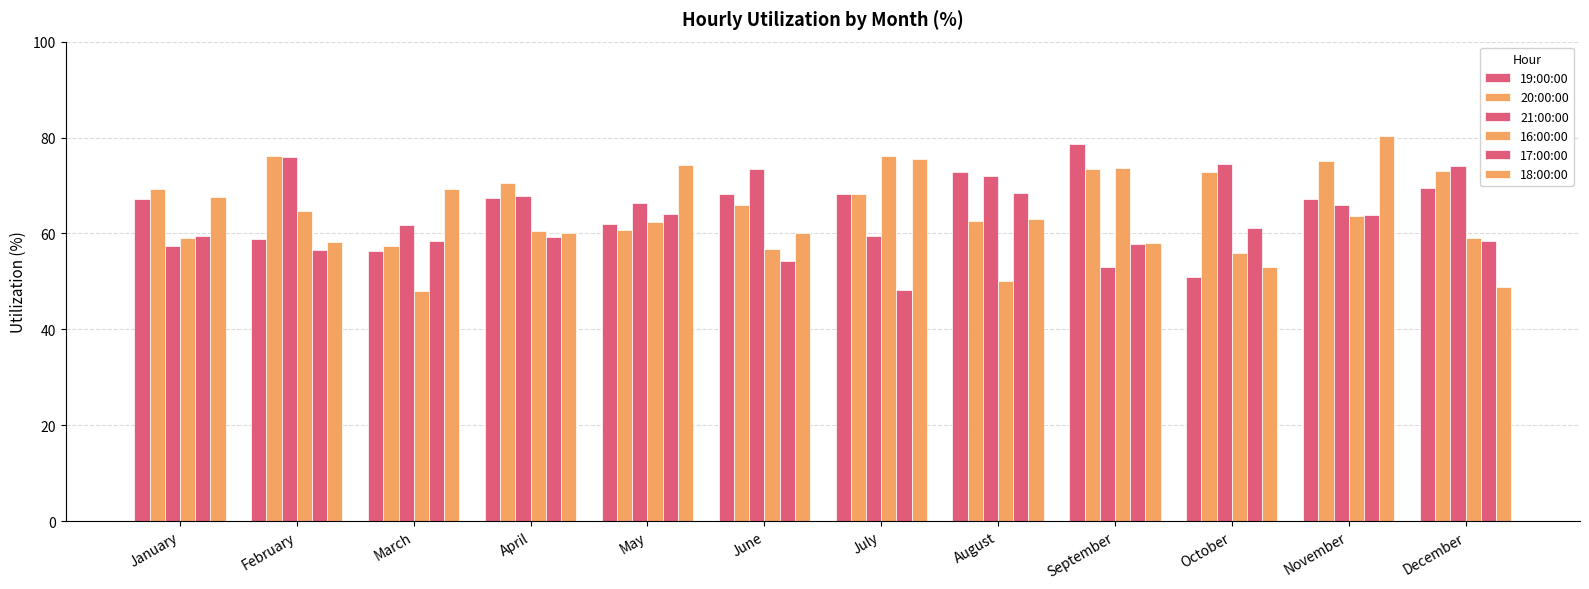

Count the number of categories in the chart.

12